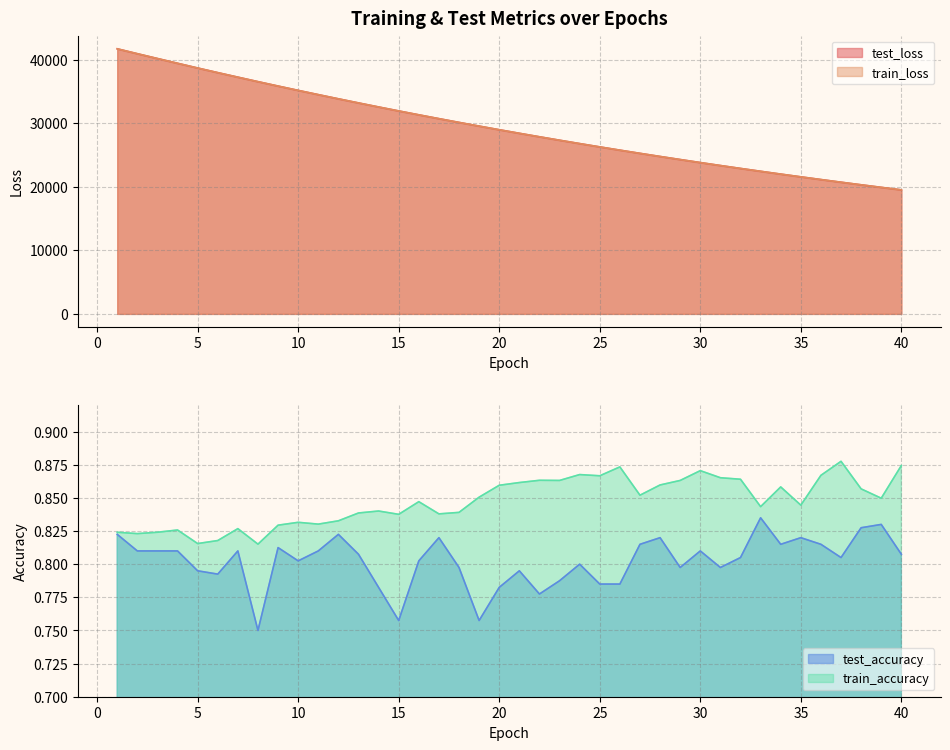

Is the value of test_accuracy at 16 greater than the value of train_accuracy at 17?

No